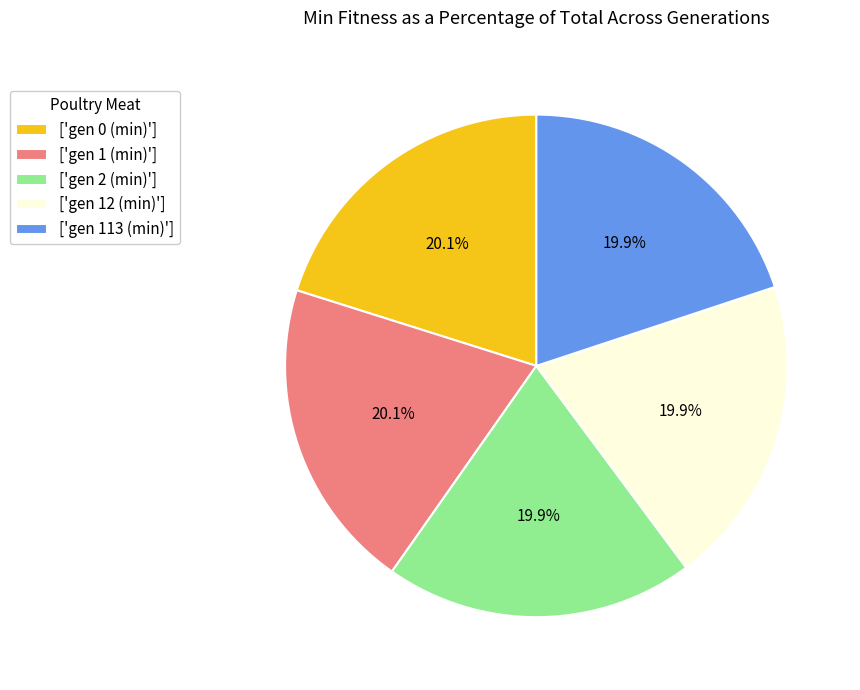

Do ['gen 1 (min)'] and ['gen 12 (min)'] together represent more than half of the pie?

No